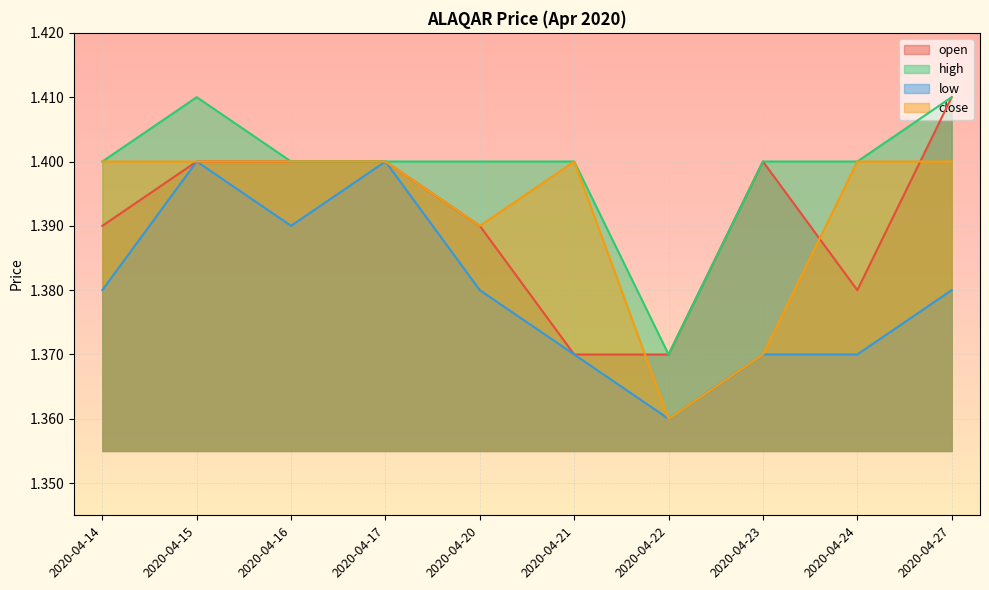

How many interior local valleys does the high series have?

1